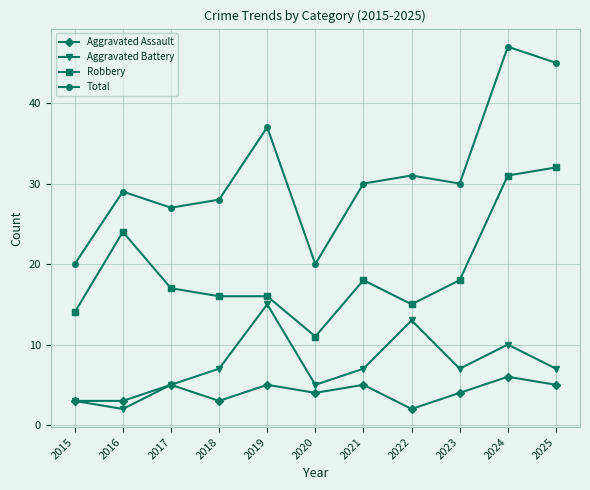

Which series has the widest spread of values?

Total